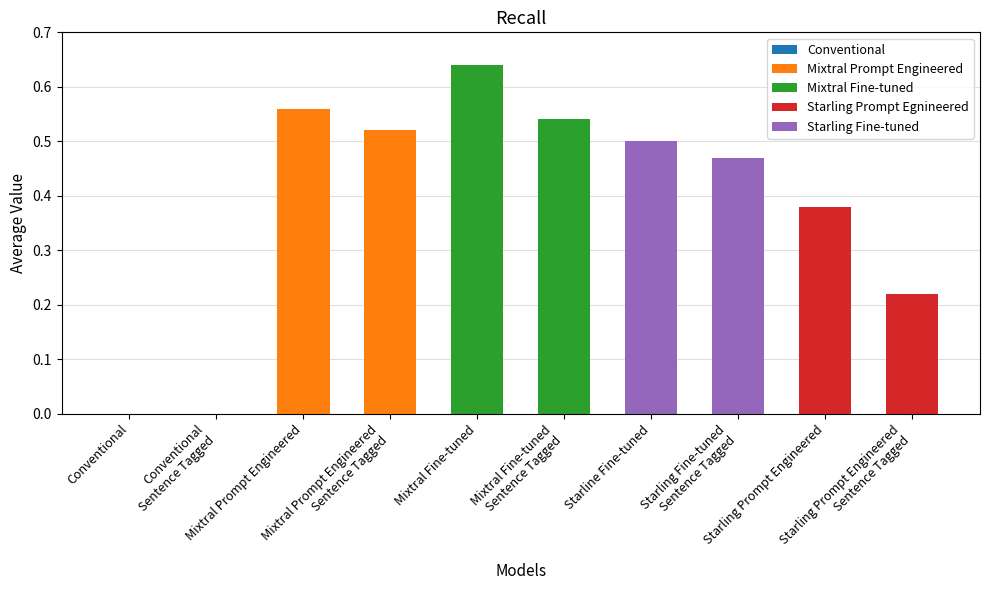

How many distinct data groups are displayed?

1